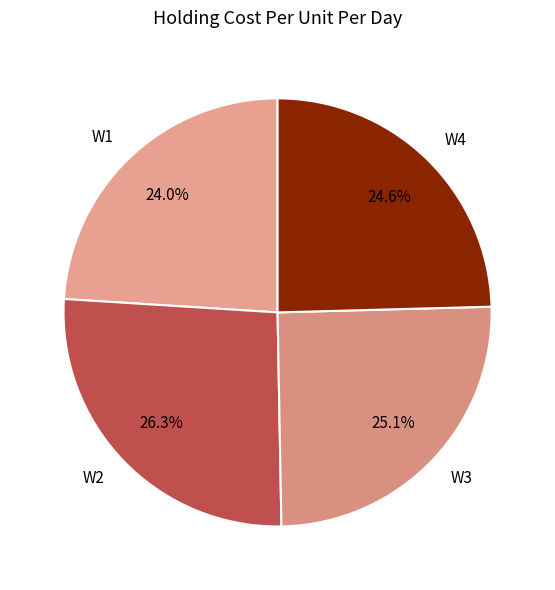

Is it true that W4 is 25% of the pie?

True